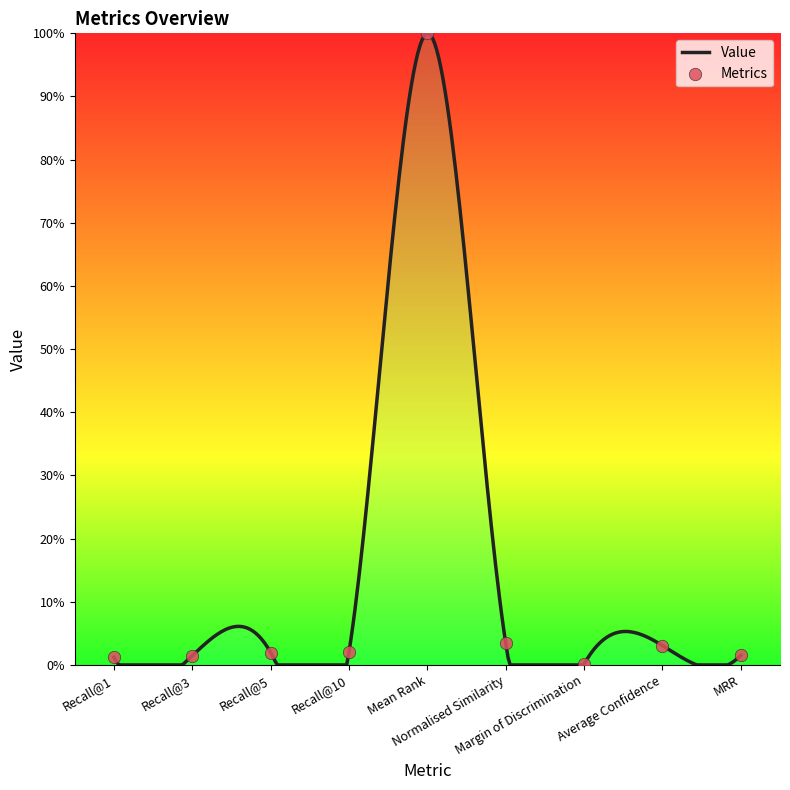

Between Normalised Similarity and Mean Rank, which is larger?

Mean Rank